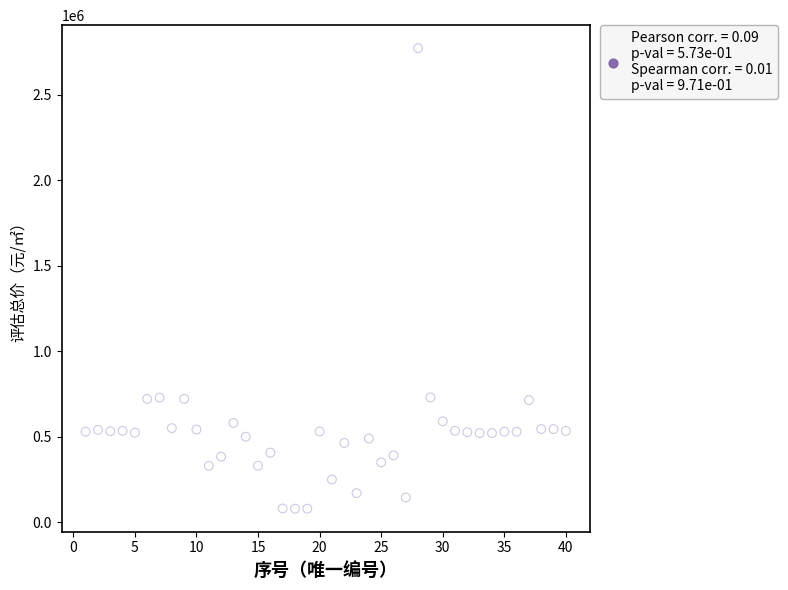

What is the range of Y values (max minus min)?

2692843